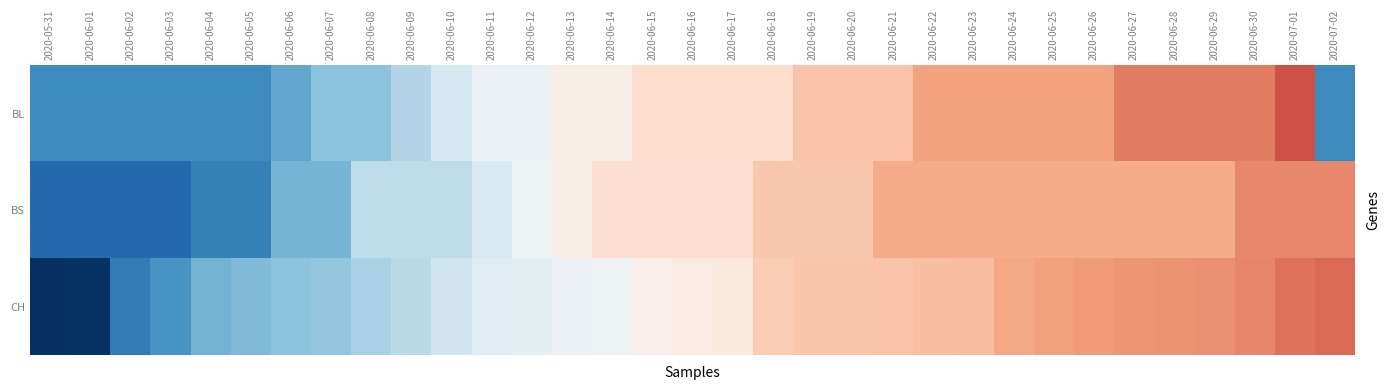

Reading left to right, transcribe all the data shown in this chart.

BL: 2020-05-31=-1.5	2020-06-01=-1.5	2020-06-02=-1.5	2020-06-03=-1.5	2020-06-04=-1.5	2020-06-05=-1.5	2020-06-06=-1.2	2020-06-07=-0.9	2020-06-08=-0.9	2020-06-09=-0.7	2020-06-10=-0.4	2020-06-11=-0.1	2020-06-12=-0.1	2020-06-13=0.1	2020-06-14=0.1	2020-06-15=0.4	2020-06-16=0.4	2020-06-17=0.4	2020-06-18=0.4	2020-06-19=0.7	2020-06-20=0.7	2020-06-21=0.7	2020-06-22=0.9	2020-06-23=0.9	2020-06-24=0.9	2020-06-25=0.9	2020-06-26=0.9	2020-06-27=1.2	2020-06-28=1.2	2020-06-29=1.2	2020-06-30=1.2	2020-07-01=1.5	2020-07-02=-1.5
BS: 2020-05-31=-1.8	2020-06-01=-1.8	2020-06-02=-1.8	2020-06-03=-1.8	2020-06-04=-1.5	2020-06-05=-1.5	2020-06-06=-1.1	2020-06-07=-1.1	2020-06-08=-0.6	2020-06-09=-0.6	2020-06-10=-0.6	2020-06-11=-0.3	2020-06-12=-0.1	2020-06-13=0.1	2020-06-14=0.4	2020-06-15=0.4	2020-06-16=0.4	2020-06-17=0.4	2020-06-18=0.6	2020-06-19=0.6	2020-06-20=0.6	2020-06-21=0.9	2020-06-22=0.9	2020-06-23=0.9	2020-06-24=0.9	2020-06-25=0.9	2020-06-26=0.9	2020-06-27=0.9	2020-06-28=0.9	2020-06-29=0.9	2020-06-30=1.1	2020-07-01=1.1	2020-07-02=1.1
CH: 2020-05-31=-2.3	2020-06-01=-2.3	2020-06-02=-1.6	2020-06-03=-1.4	2020-06-04=-1.1	2020-06-05=-1.0	2020-06-06=-0.9	2020-06-07=-0.9	2020-06-08=-0.8	2020-06-09=-0.6	2020-06-10=-0.5	2020-06-11=-0.3	2020-06-12=-0.2	2020-06-13=-0.1	2020-06-14=-0.1	2020-06-15=0.1	2020-06-16=0.2	2020-06-17=0.2	2020-06-18=0.6	2020-06-19=0.6	2020-06-20=0.6	2020-06-21=0.6	2020-06-22=0.7	2020-06-23=0.7	2020-06-24=0.9	2020-06-25=0.9	2020-06-26=1.0	2020-06-27=1.0	2020-06-28=1.0	2020-06-29=1.1	2020-06-30=1.1	2020-07-01=1.2	2020-07-02=1.3